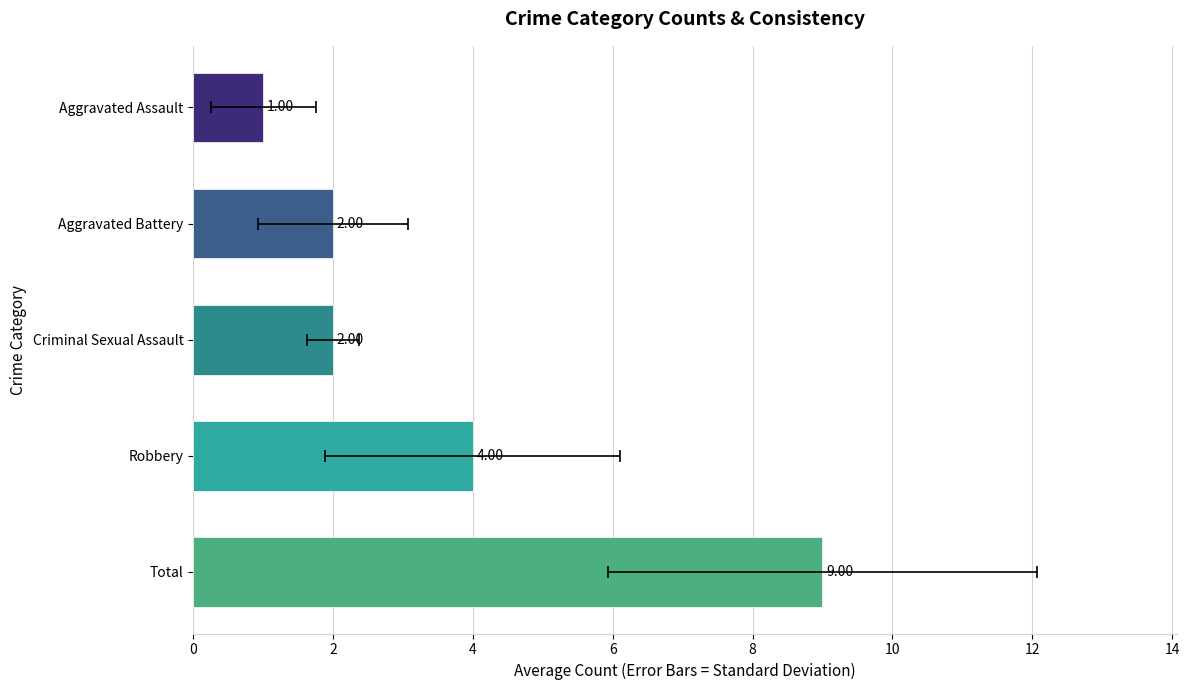

Reading left to right, transcribe all the data shown in this chart.

1	2	2	4	9